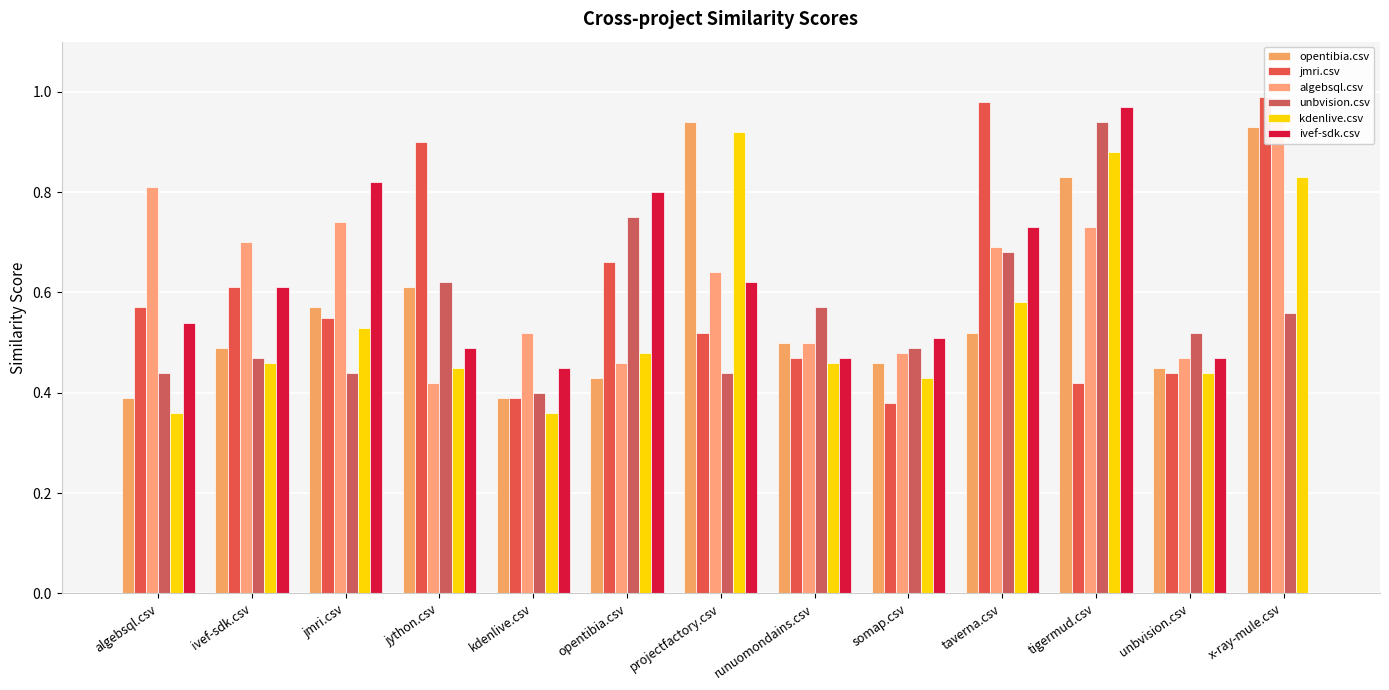

What are all the series names shown in the legend?

opentibia.csv, jmri.csv, algebsql.csv, unbvision.csv, kdenlive.csv, ivef-sdk.csv